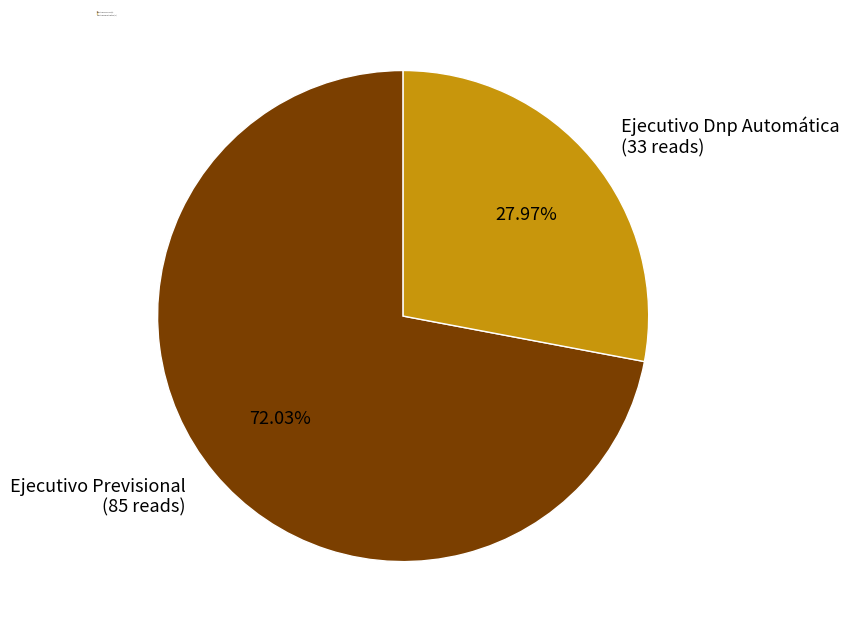

Do Ejecutivo Dnp Automática and Ejecutivo Previsional together represent more than half of the pie?

Yes